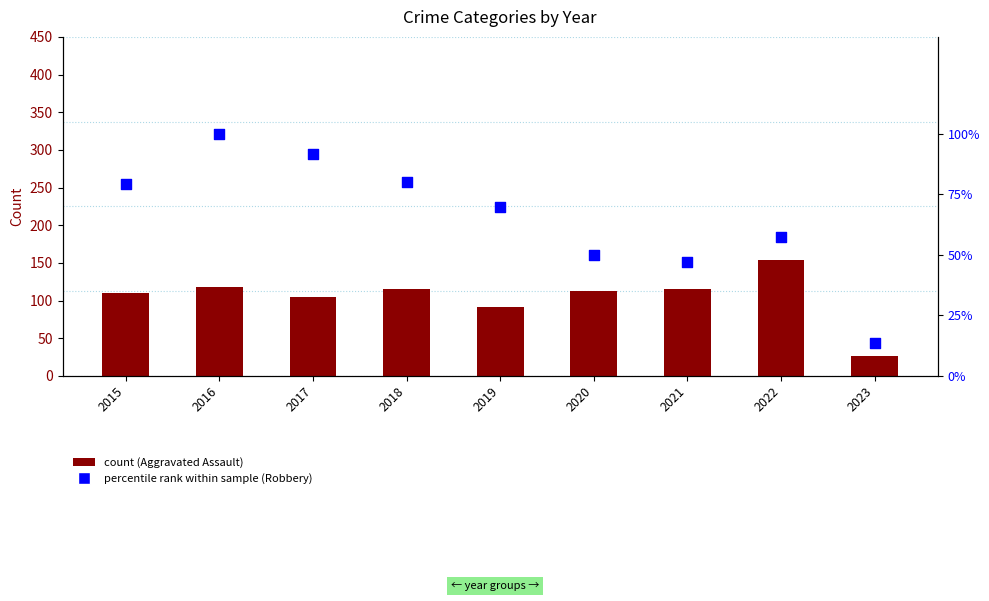

At how many categories does at least one series exceed 97?

7